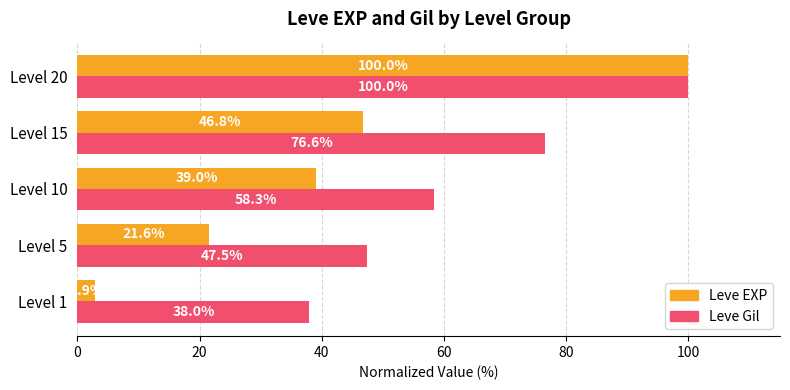

What is the difference between the Leve EXP values at Level 20 and Level 1?

97.1